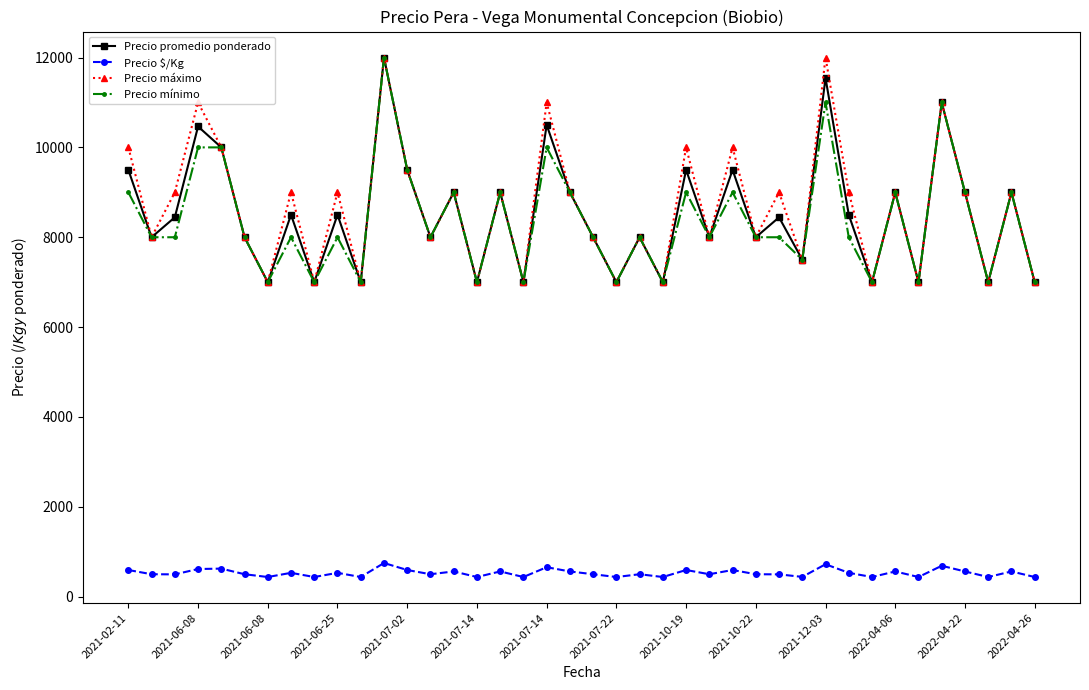

How many Precio mínimo values are between 7000 and 9000?

33